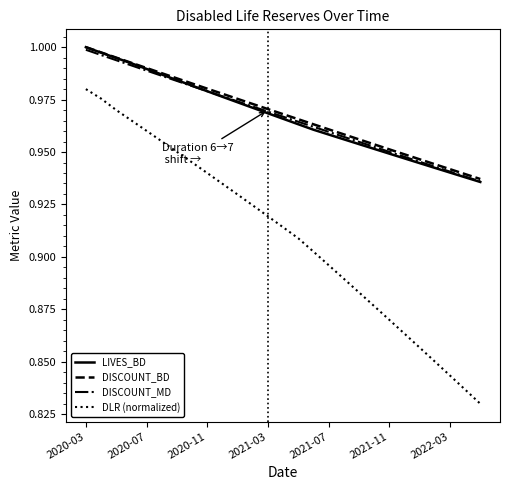

True or false: DISCOUNT_BD has more than 0 points higher than both neighbors.

False